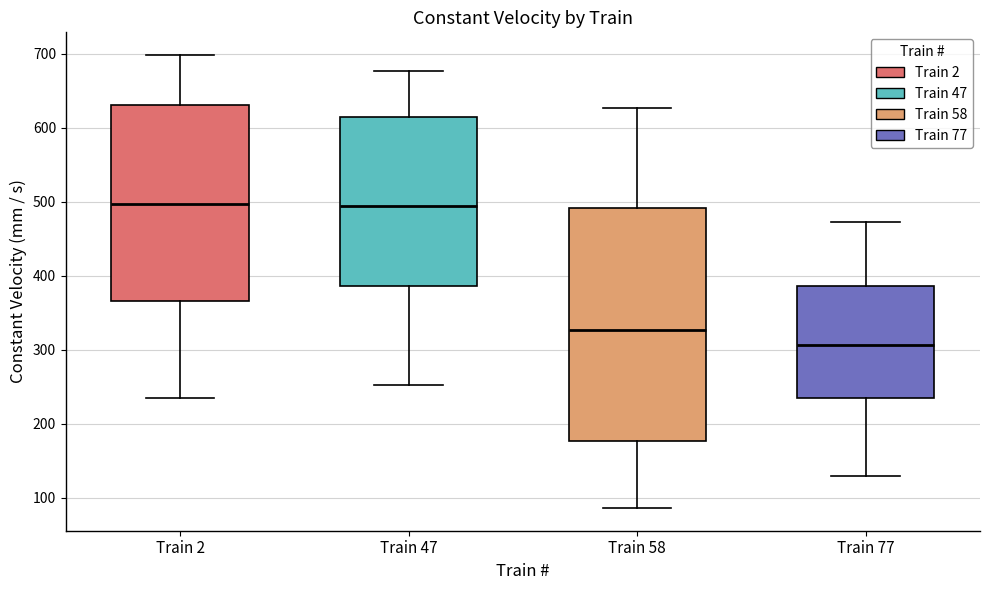

Comparing the boxes themselves (not the whiskers), which one is the tallest?

Train 58